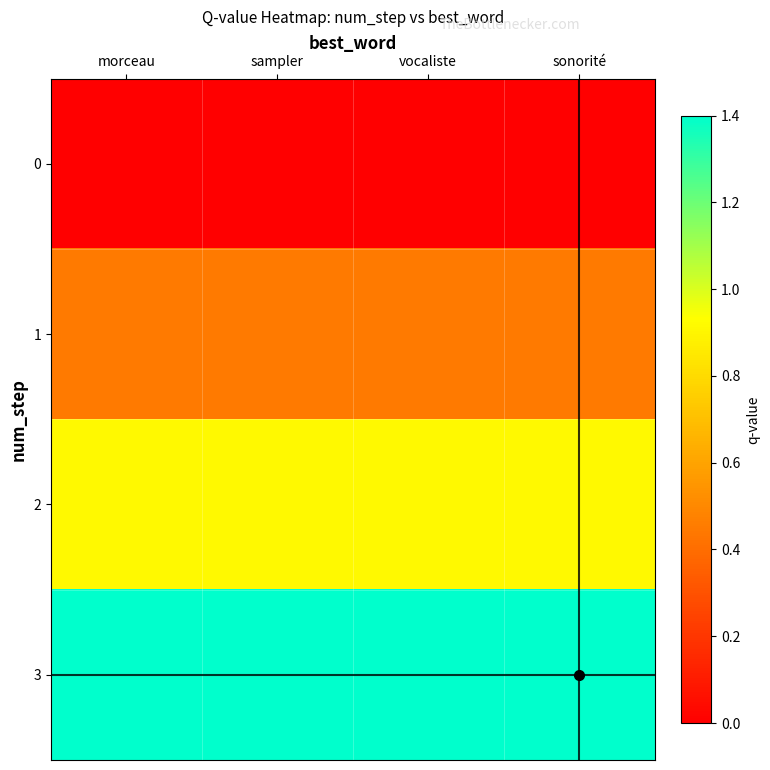

Which label corresponds to the largest value in the chart?

morceau